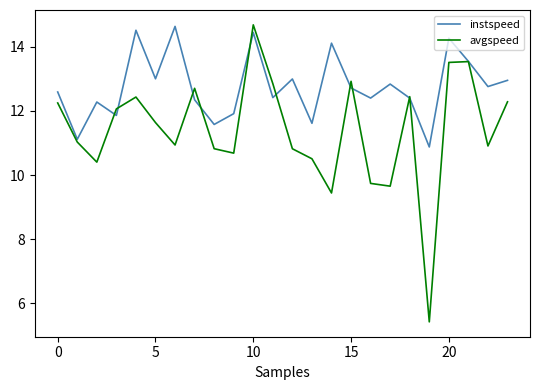

Rank the series by their average value, from lowest to highest.

avgspeed, instspeed